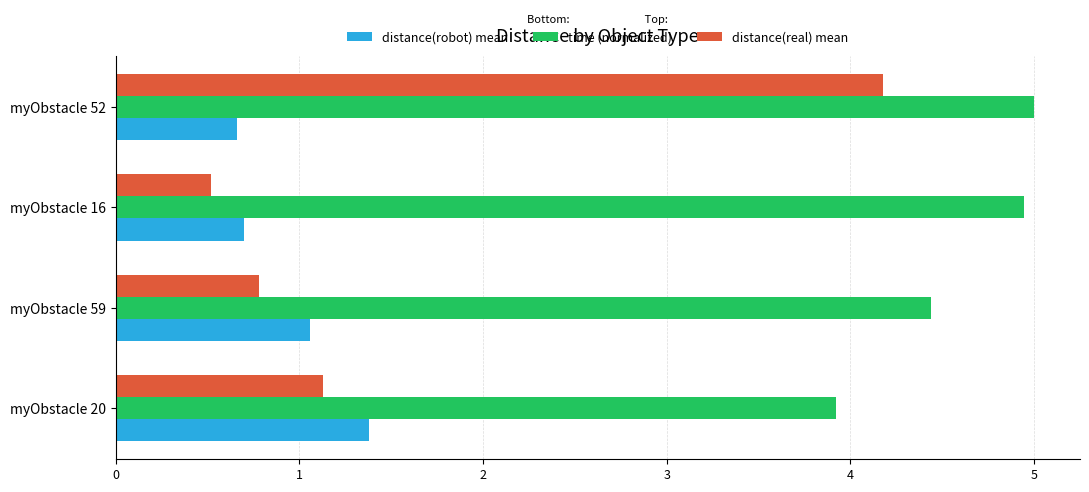

At how many categories does at least one series exceed 1?

4